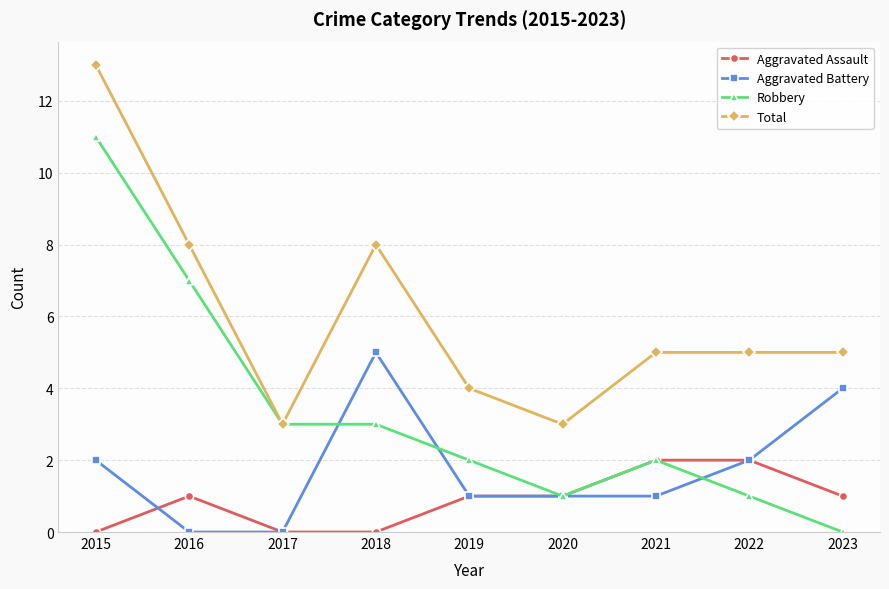

Which series has the largest total across all categories?

Total